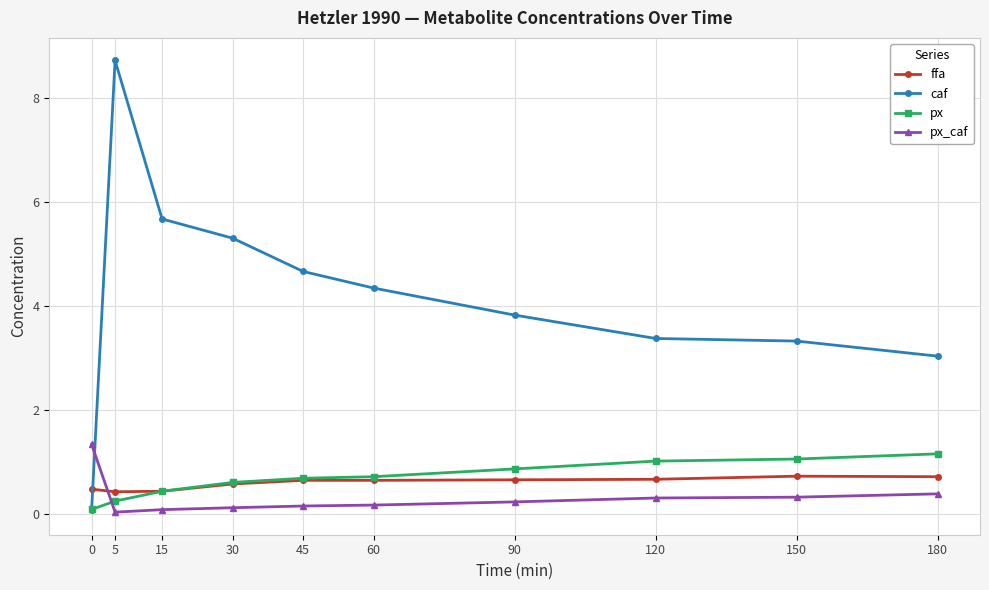

Which category has the highest value across all series?

5